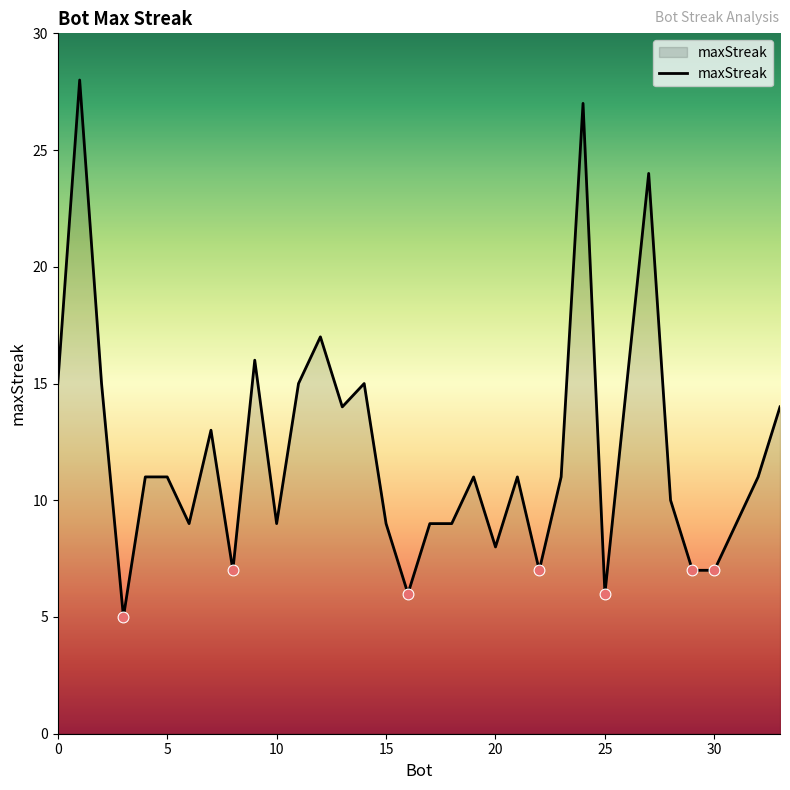

What is the greatest value displayed?

28